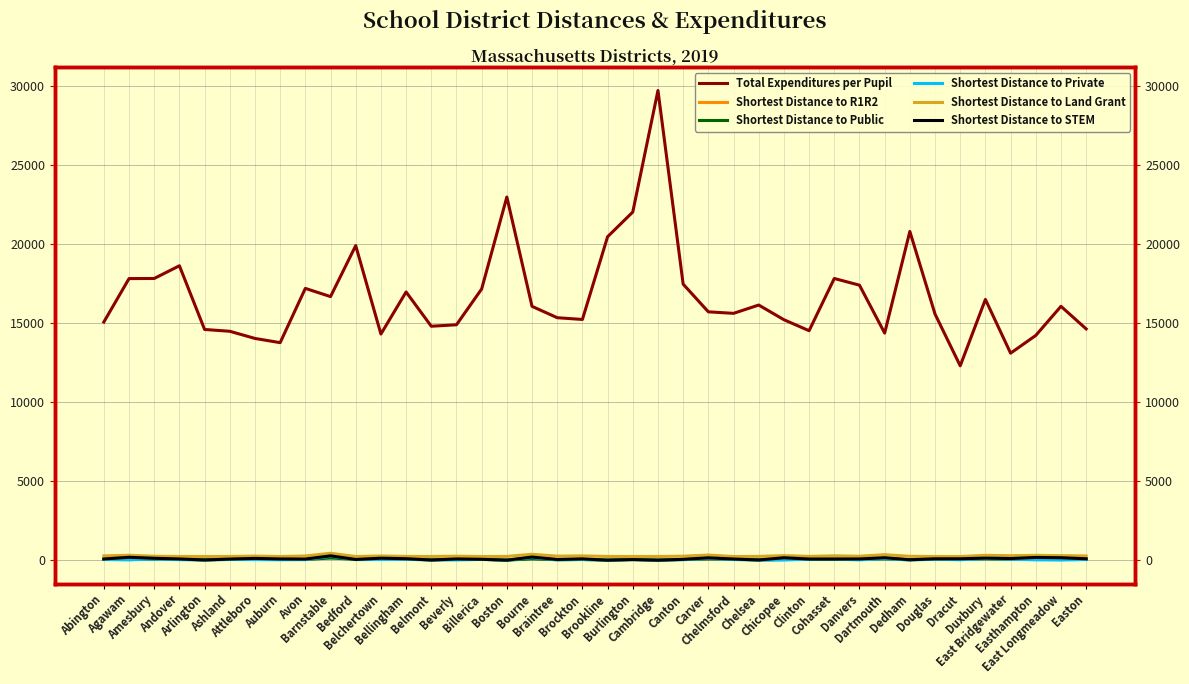

What is the sum of the Shortest Distance to R1R2 values at Burlington and Canton?

111.1